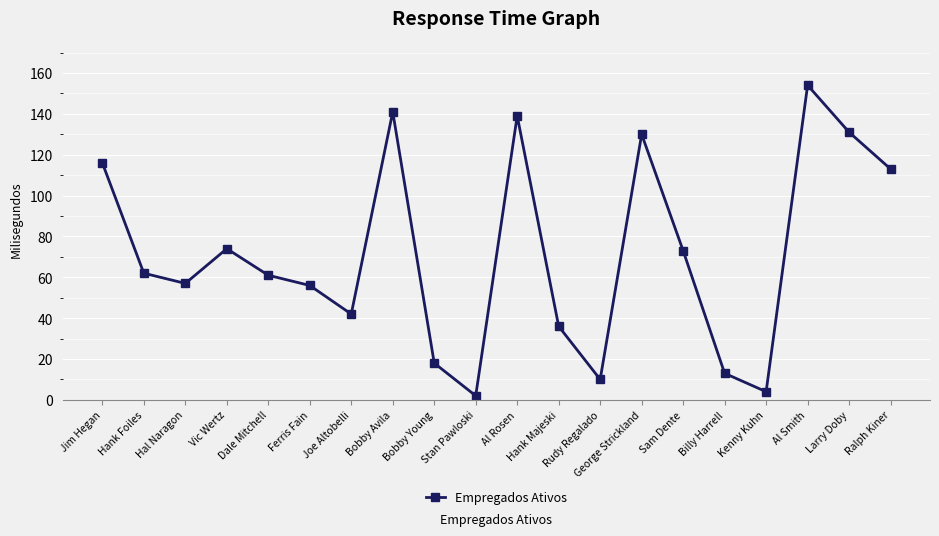

What is the value of the 14th point from the left?

130